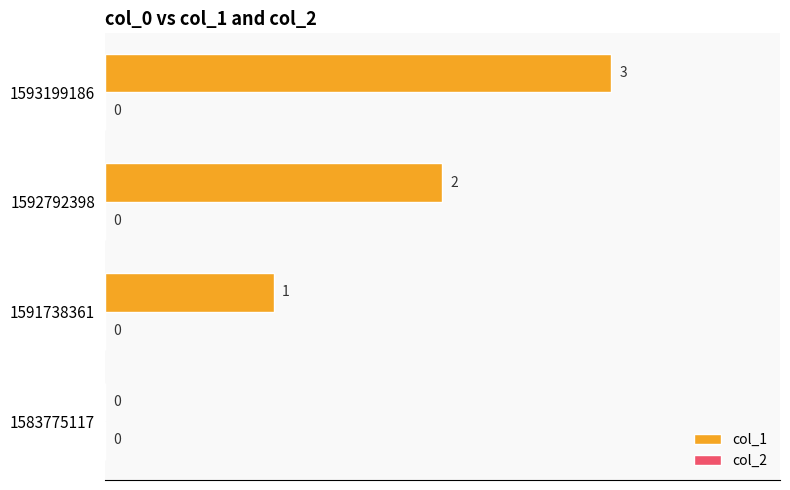

Approximately how many times larger is the value at 1591738361 compared to 1593199186?

0.3